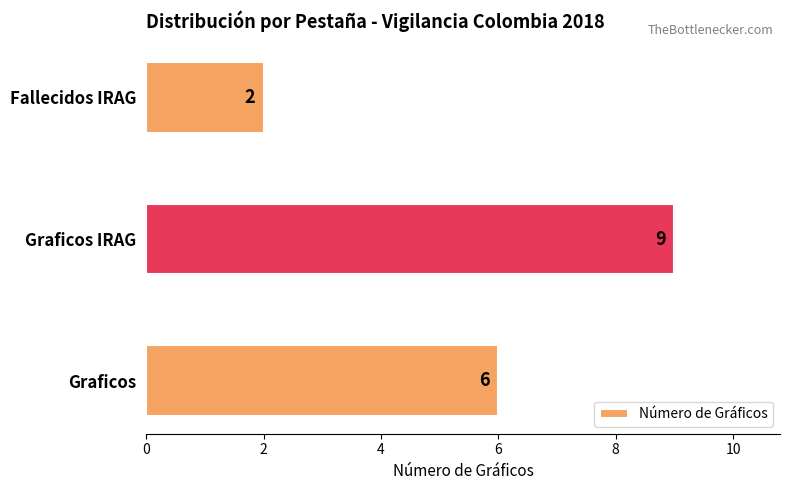

Rank the categories by value from lowest to highest.

Fallecidos IRAG, Graficos, Graficos IRAG